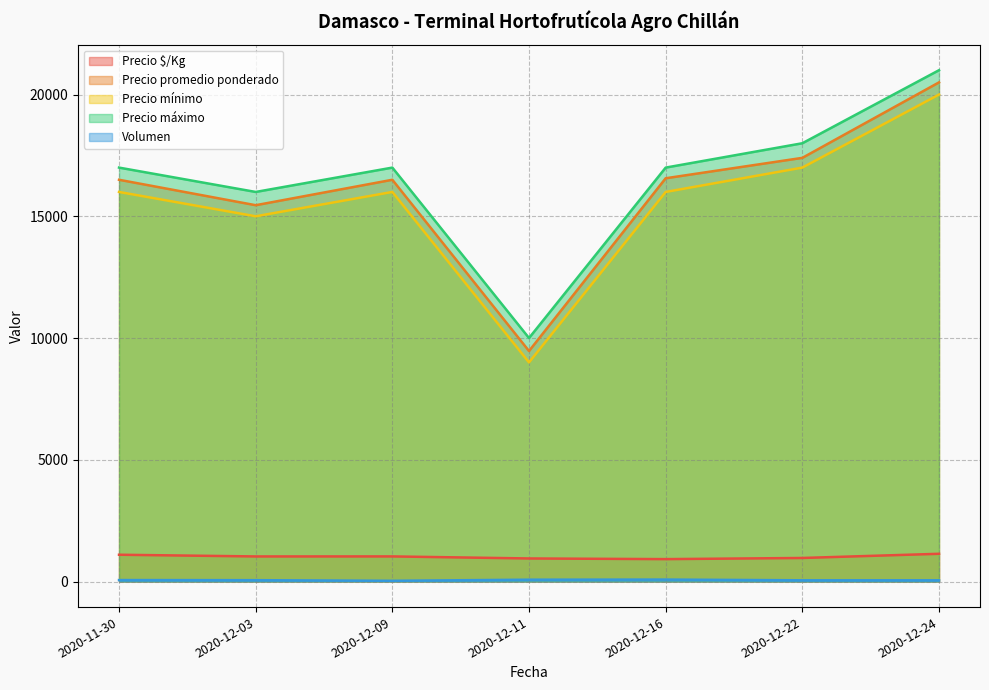

What is the difference between the maximum and minimum values in the Volumen series?

50